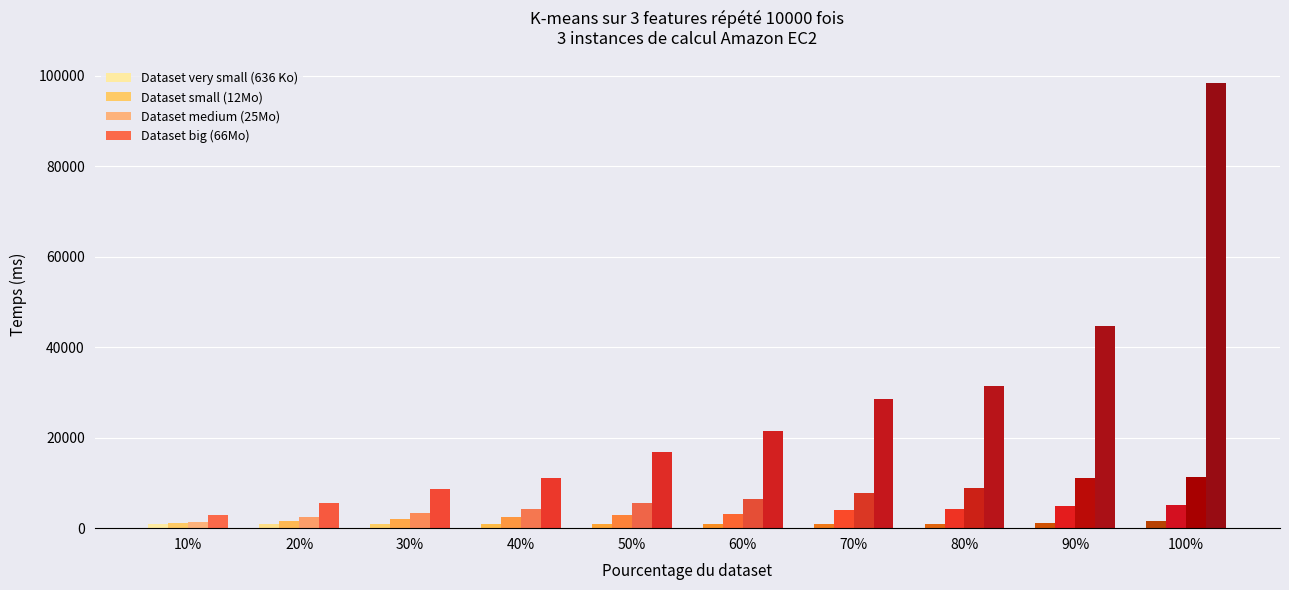

What is the difference between the maximum and minimum values in the Dataset big (66Mo) series?

95600